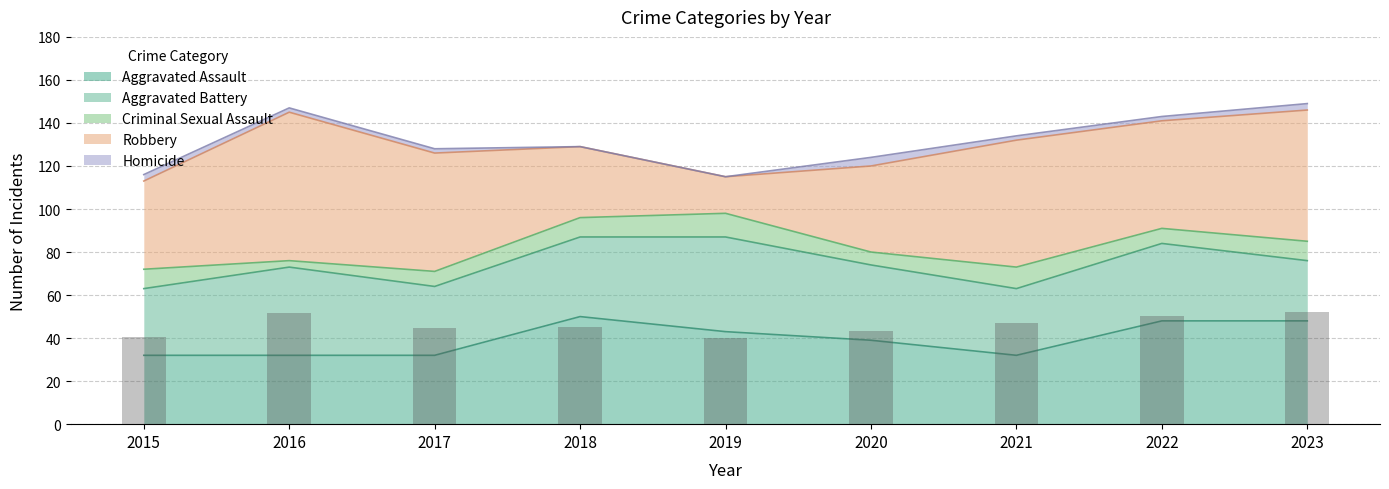

Which category has the lowest value in the Aggravated Assault series?

2015